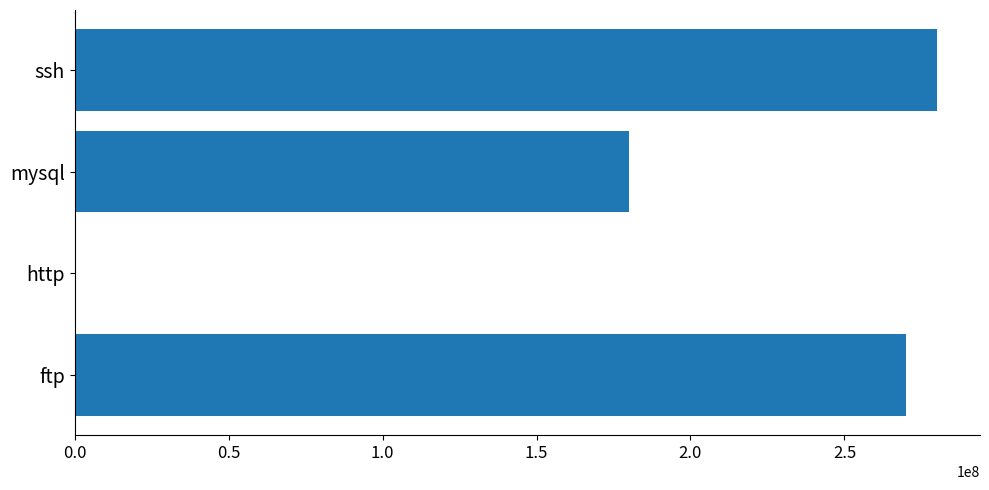

Which label corresponds to the largest value in the chart?

ssh